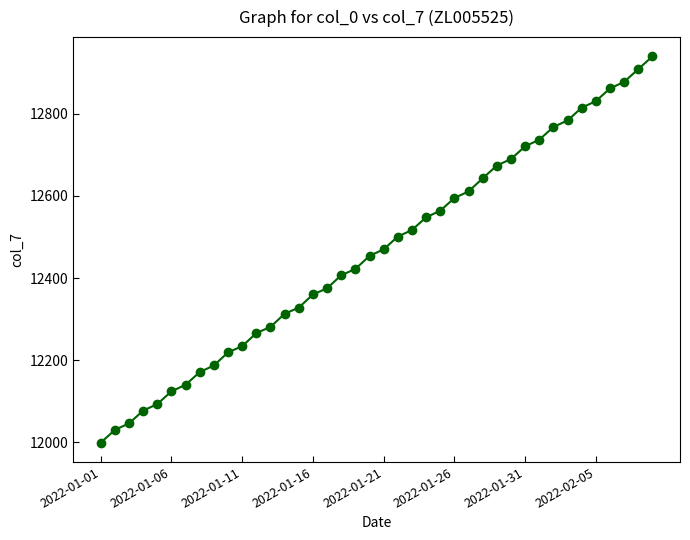

What is the minimum value shown in the chart?

11999